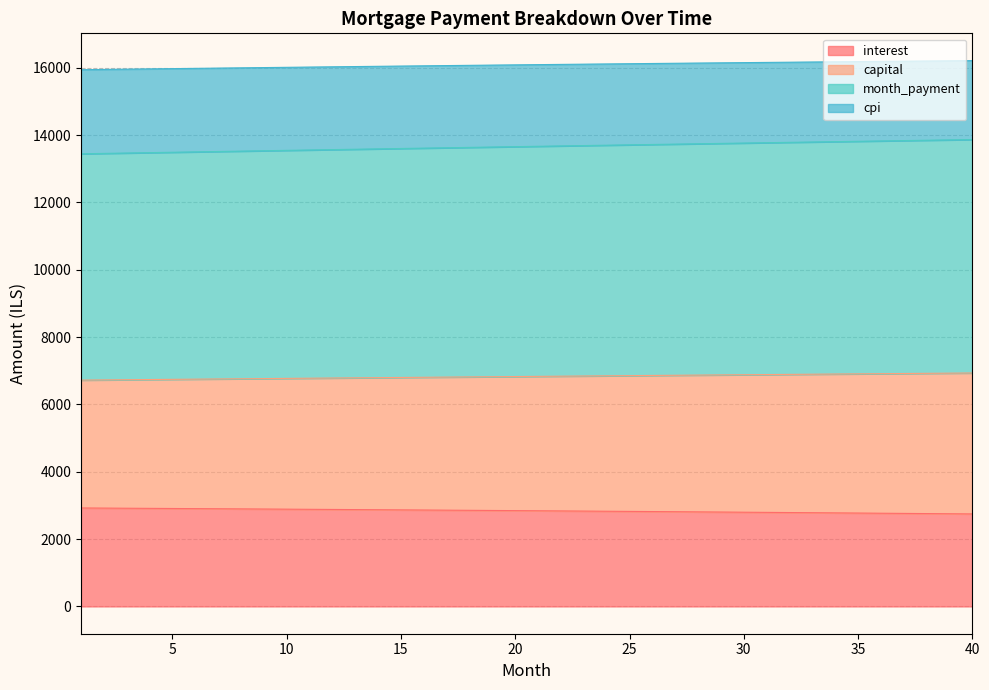

What is the smallest value displayed?

2746.9